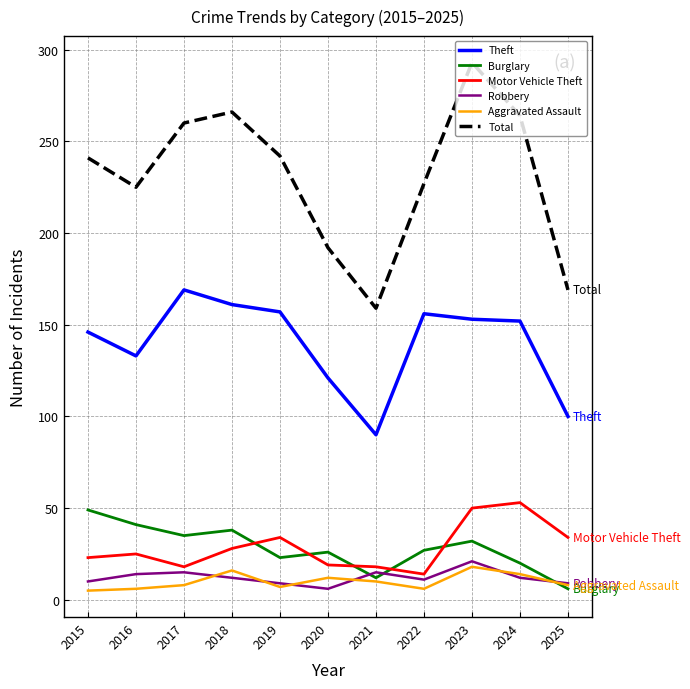

At which label does Robbery first exceed 12?

2016